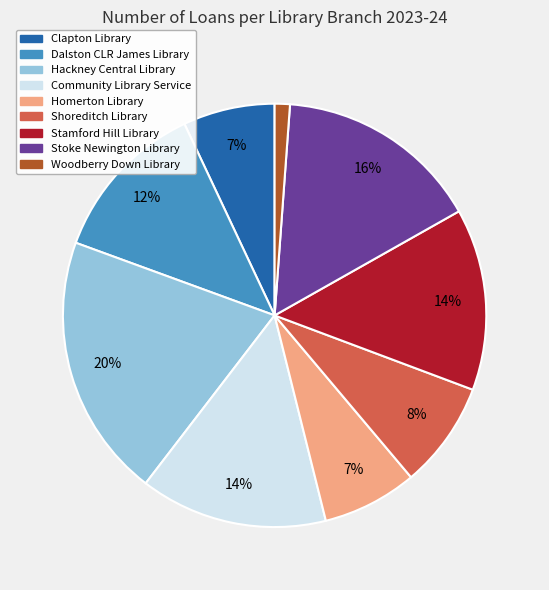

Between Stoke Newington Library and Homerton Library, which is larger?

Stoke Newington Library